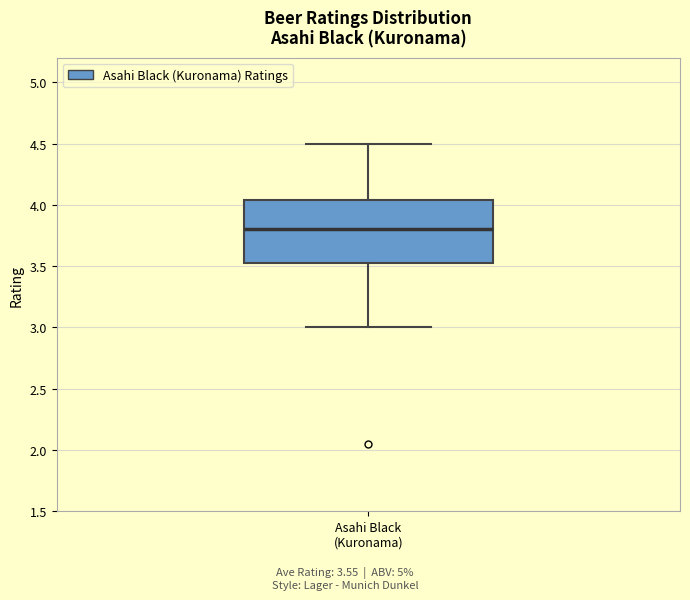

Where does the median line of the box for Asahi Black (Kuronama) sit on the y-axis? The values are not printed on the chart, so give them approximately, as read against the axis.

3.80